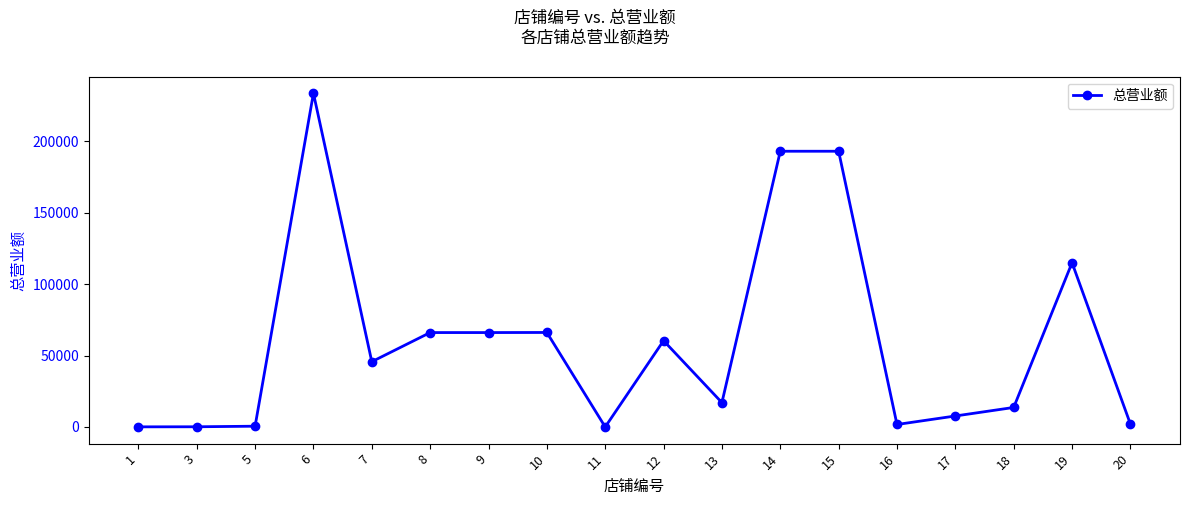

What is the value of the 8th point from the left?

66180.9